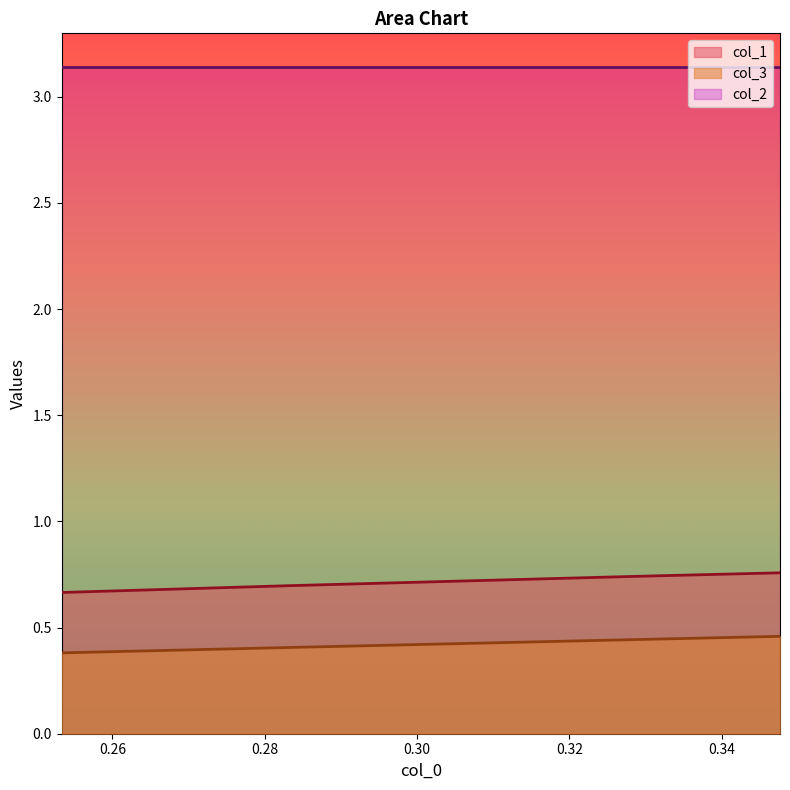

Which category has the highest value across all series?

0.34763948497854136